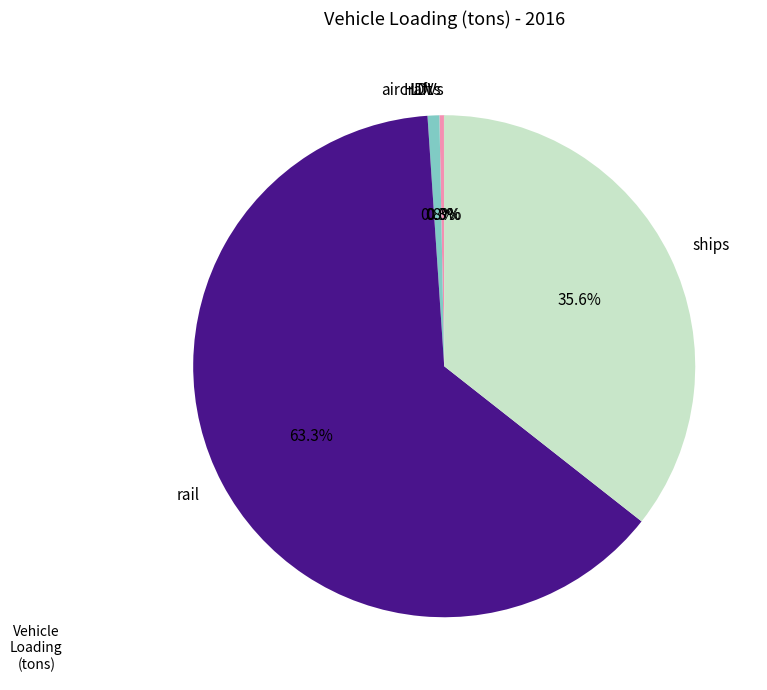

What is the ratio of the value at aircraft to the value at HDVs?

2.6